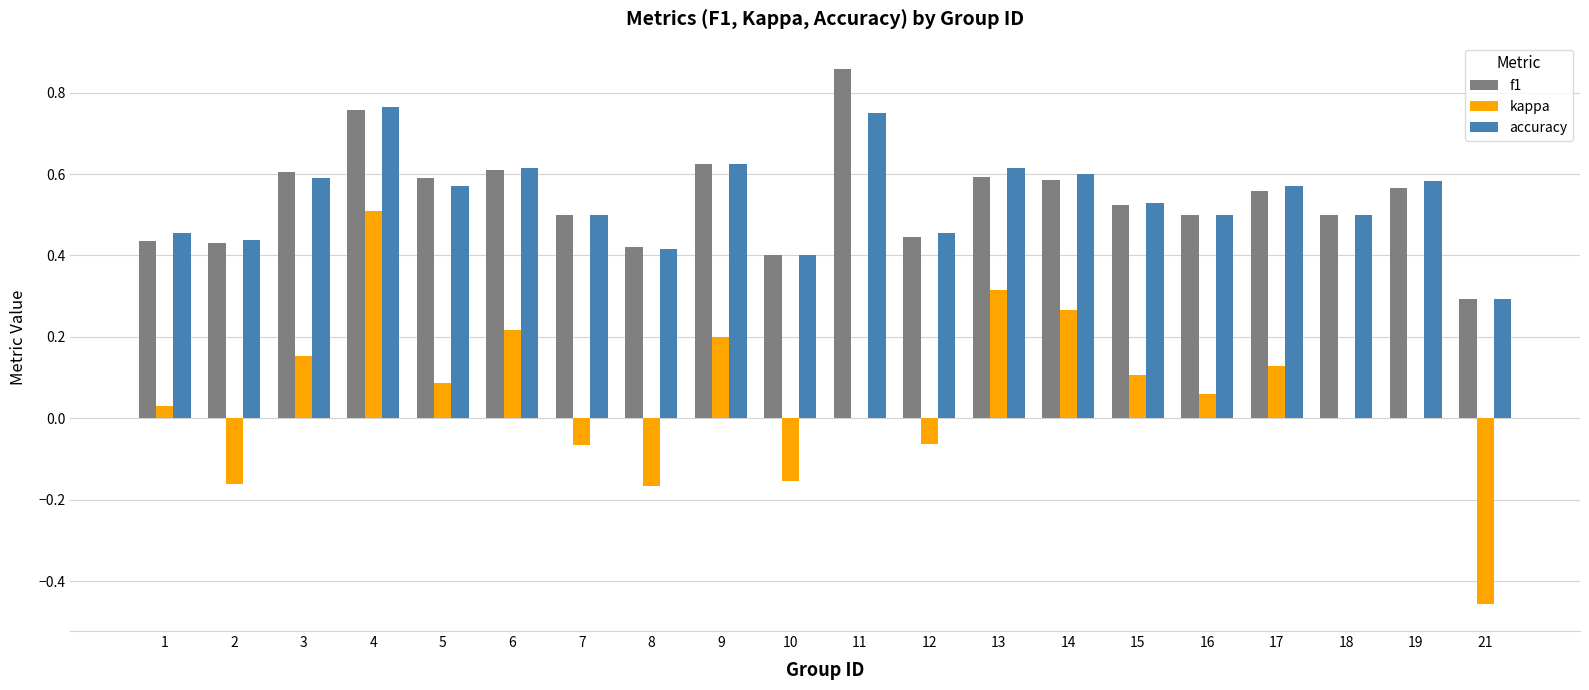

What is the sum of all kappa values?

1.0